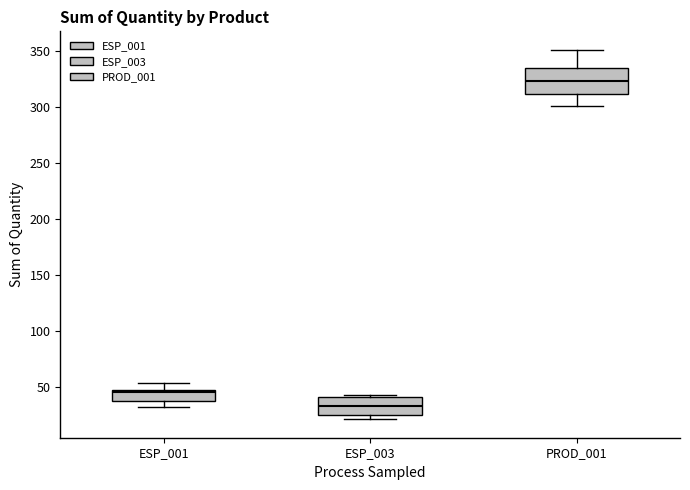

Reading left to right, transcribe this box plot: for each box, give where its median line is, the range the box spans, and where its two whiskers end, as read against the y-axis. The values are not printed on the chart, so give them approximately, as read against the axis.

ESP_001: median 45, box 40 to 50, whiskers 30 to 55
ESP_003: median 35, box 25 to 40, whiskers 20 to 45
PROD_001: median 325, box 310 to 335, whiskers 300 to 350